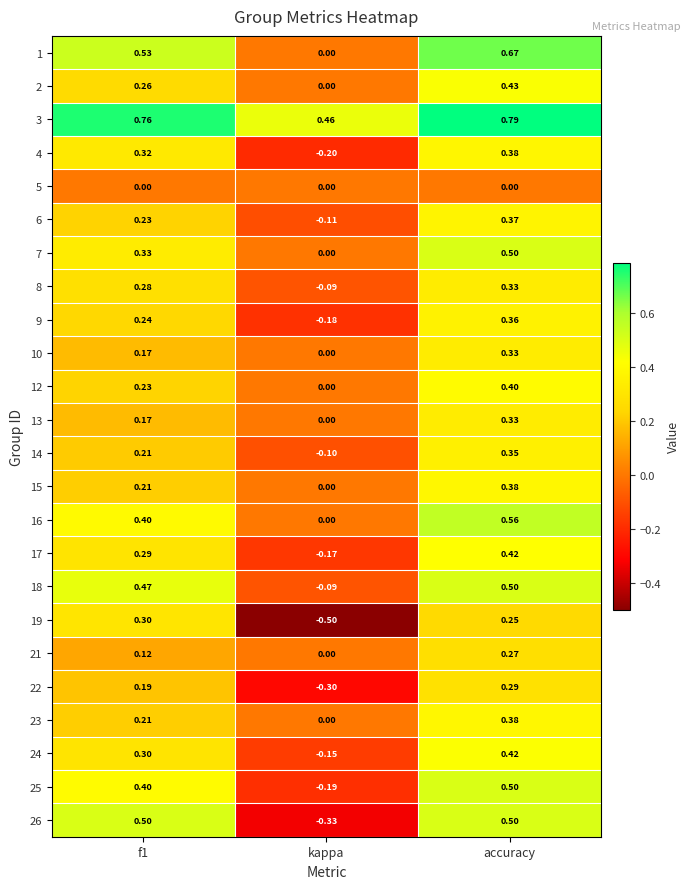

At which category is the sum across all series the highest?

accuracy